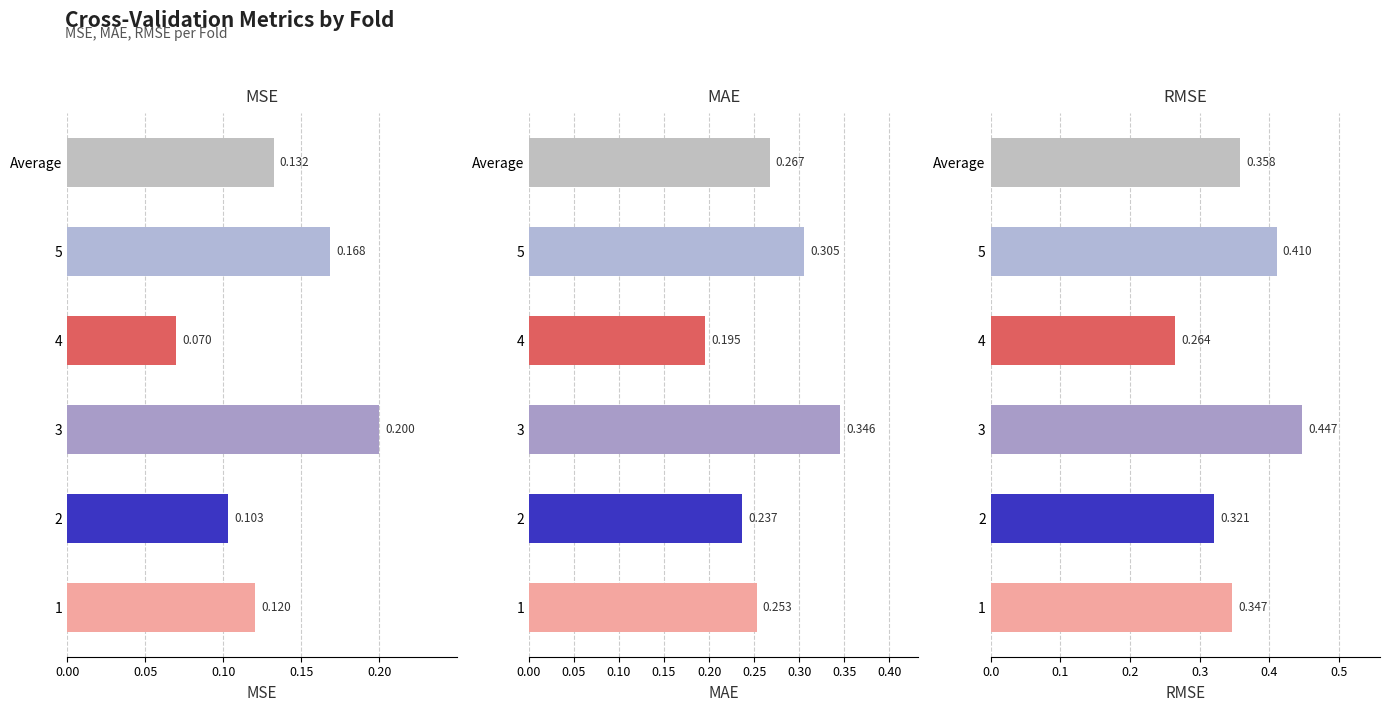

What is the value of the MAE bar at the 5th from the left?

0.3